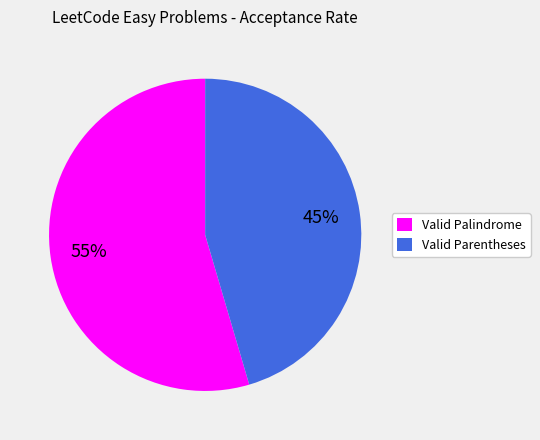

Rank the categories by value from lowest to highest.

Valid Parentheses, Valid Palindrome